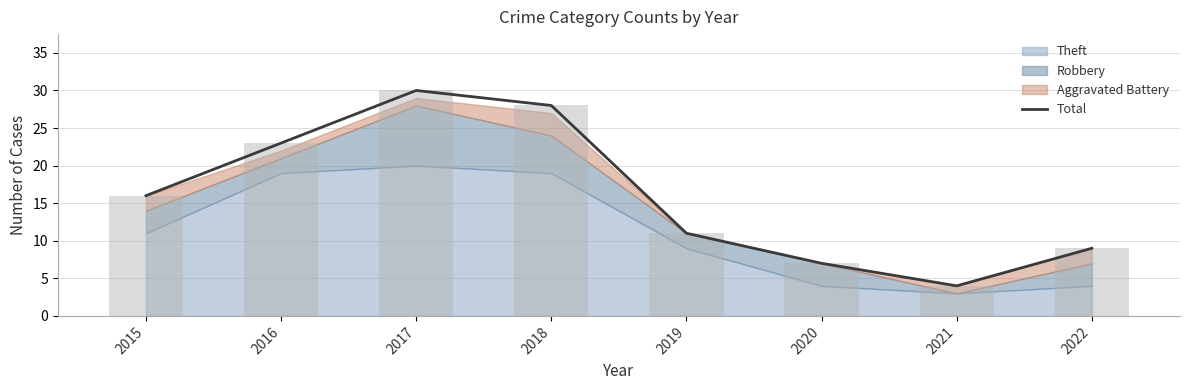

What is the value of the 3rd bar from the left?

30